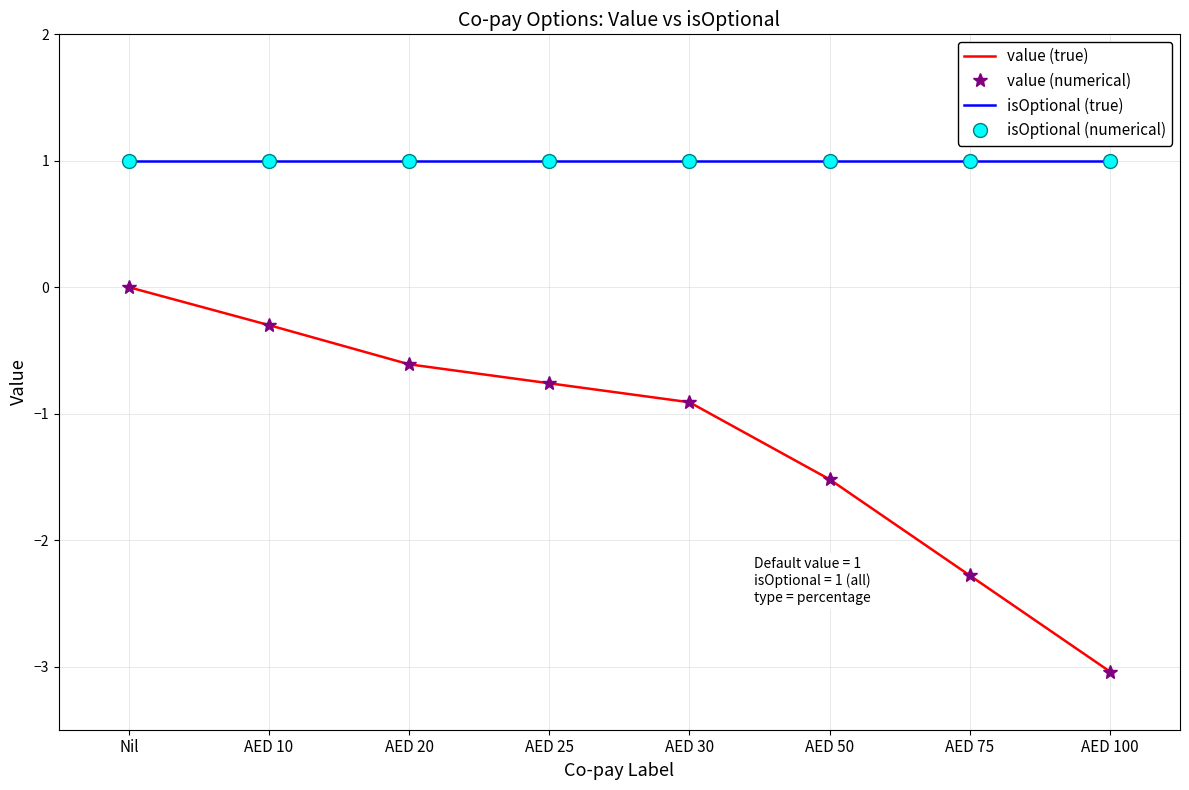

Reading right to left, extract all data points from this chart.

value (true): AED 100=-3.0	AED 75=-2.3	AED 50=-1.5	AED 30=-0.9	AED 25=-0.8	AED 20=-0.6	AED 10=-0.3	Nil=0.0
value (numerical): AED 100=-3.0	AED 75=-2.3	AED 50=-1.5	AED 30=-0.9	AED 25=-0.8	AED 20=-0.6	AED 10=-0.3	Nil=0.0
isOptional (true): AED 100=1.0	AED 75=1.0	AED 50=1.0	AED 30=1.0	AED 25=1.0	AED 20=1.0	AED 10=1.0	Nil=1.0
isOptional (numerical): AED 100=1.0	AED 75=1.0	AED 50=1.0	AED 30=1.0	AED 25=1.0	AED 20=1.0	AED 10=1.0	Nil=1.0